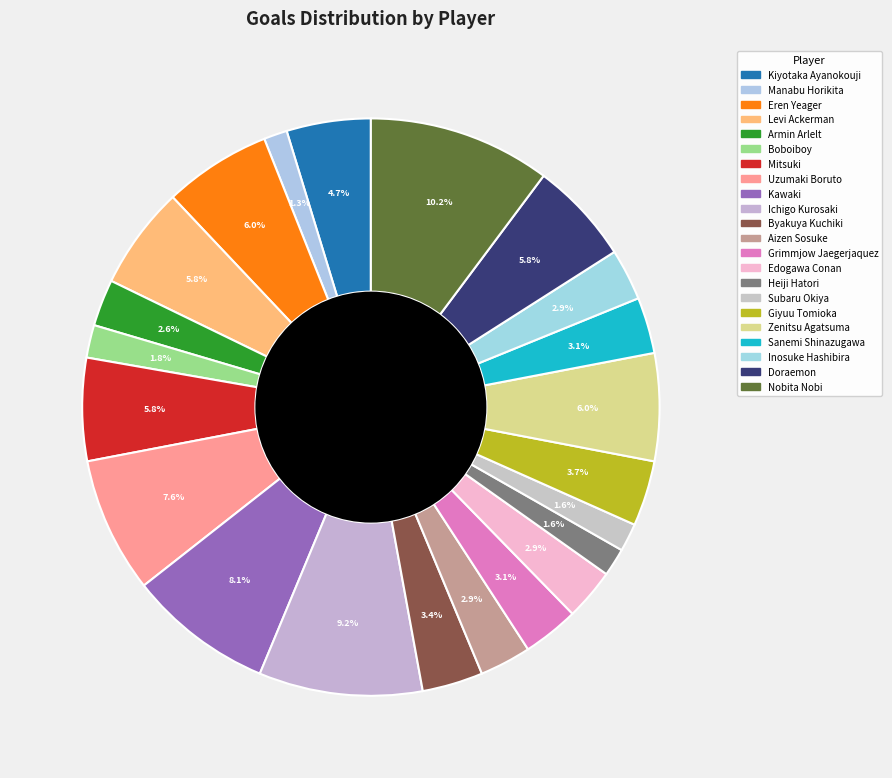

What is the change in value from Mitsuki to Uzumaki Boruto?

+7